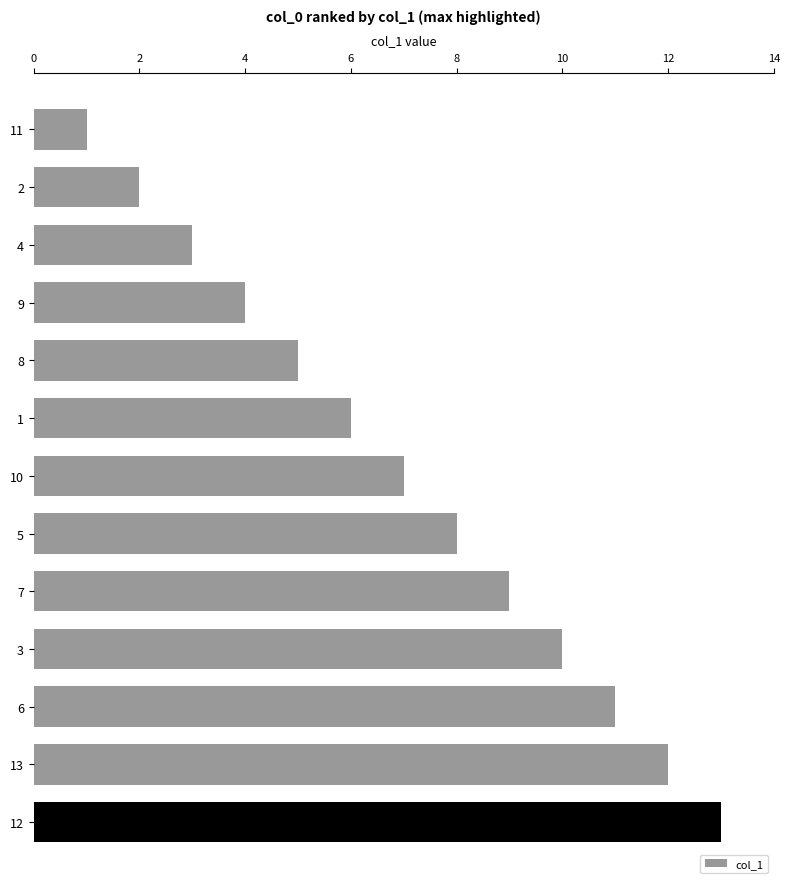

At which category does the chart reach its minimum across all series?

11